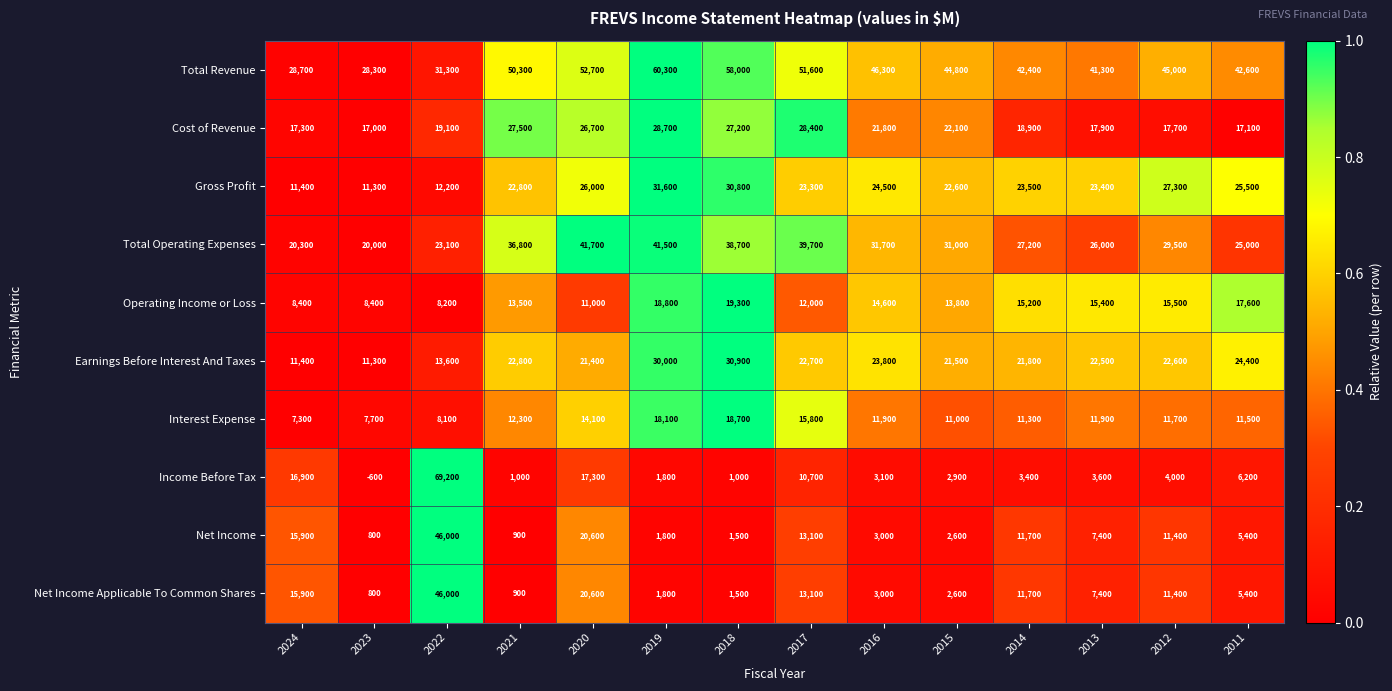

Where is Total Revenue nearest to the value 44300?

2015